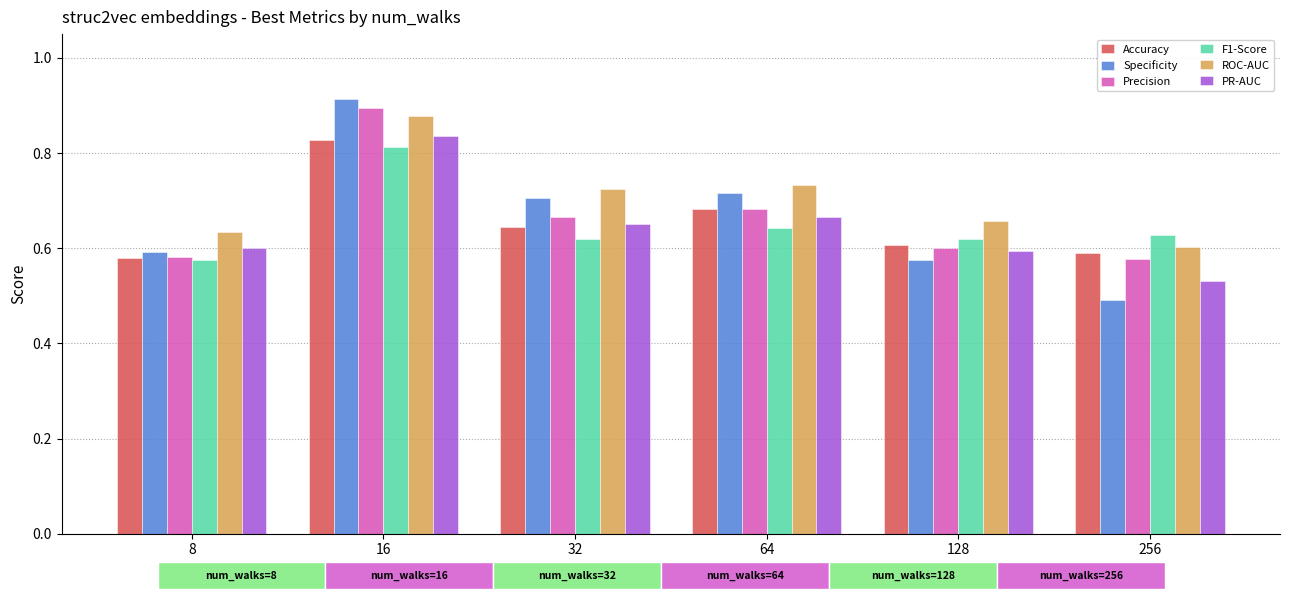

Is the value of PR-AUC at 32 greater than the value of ROC-AUC at 8?

Yes